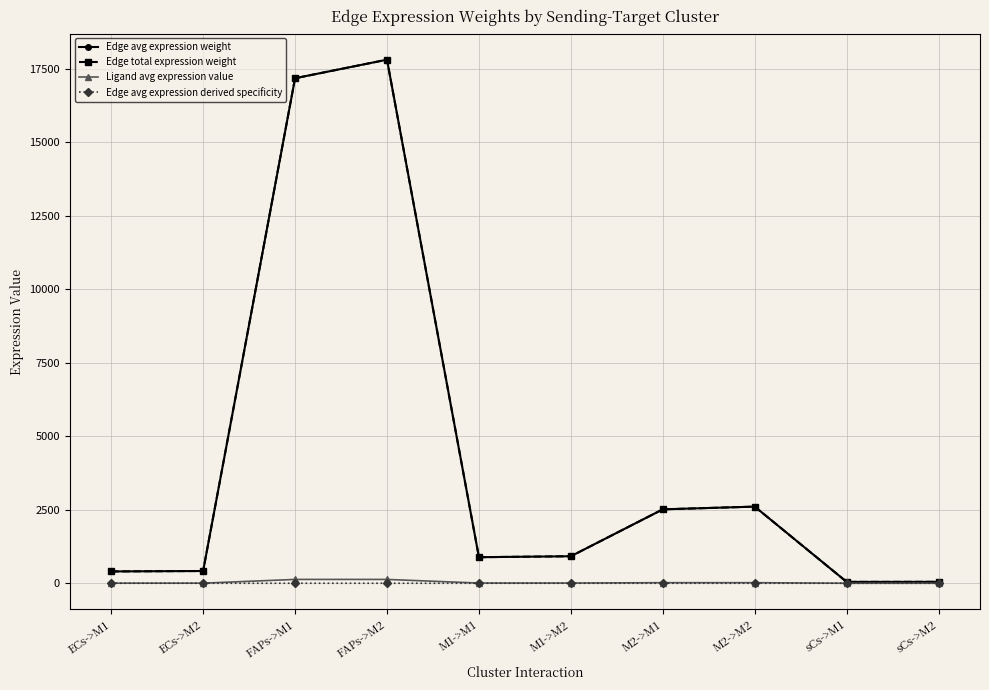

At which label does Ligand avg expression value first exceed 6?

FAPs->M1